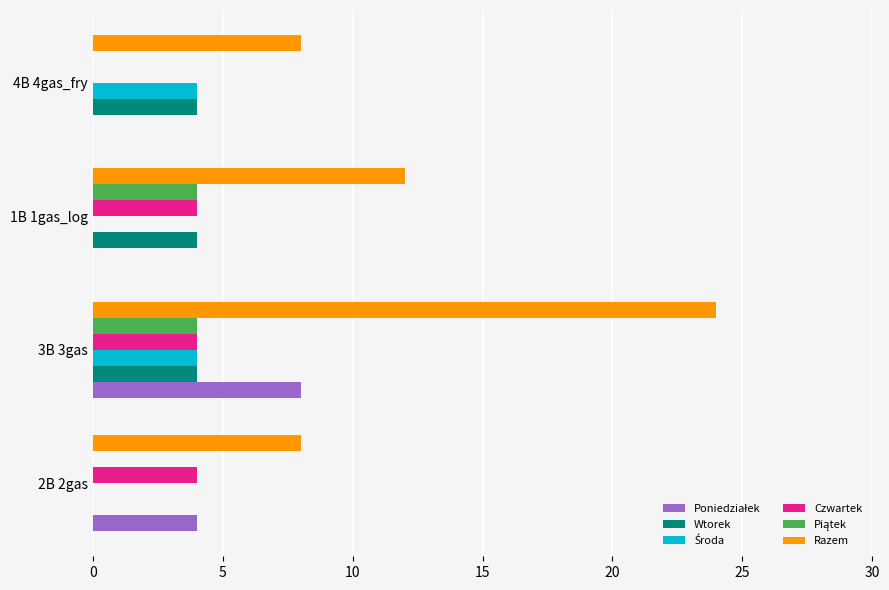

How many categories are shown in the chart?

4